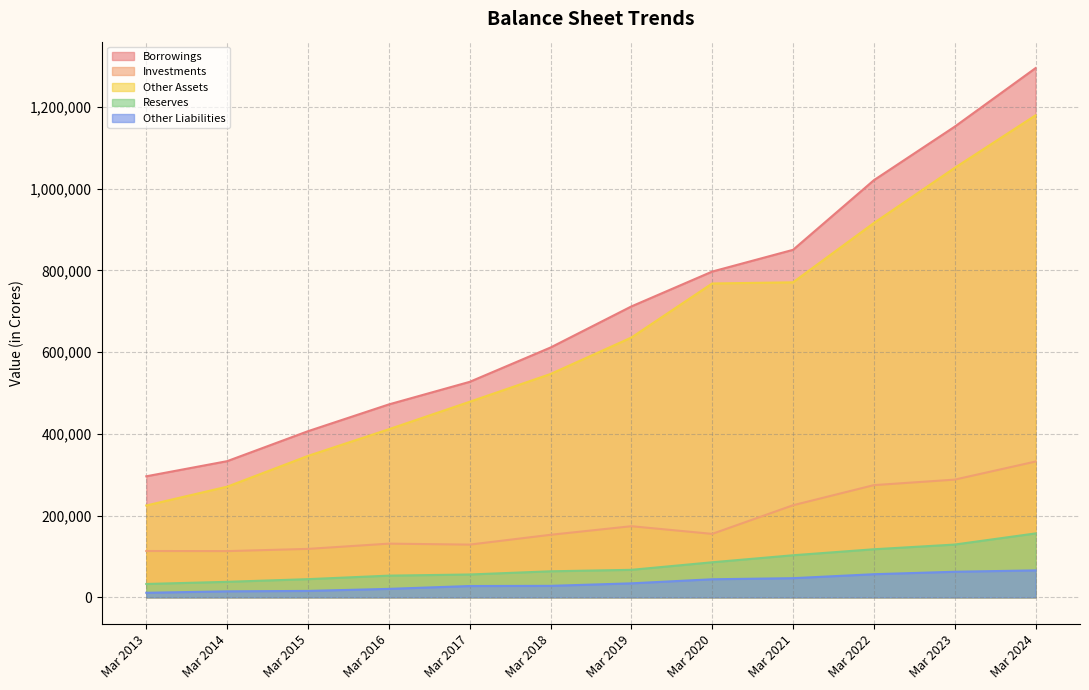

True or false: Other Liabilities has a value of 27644 at Mar 2017.

True